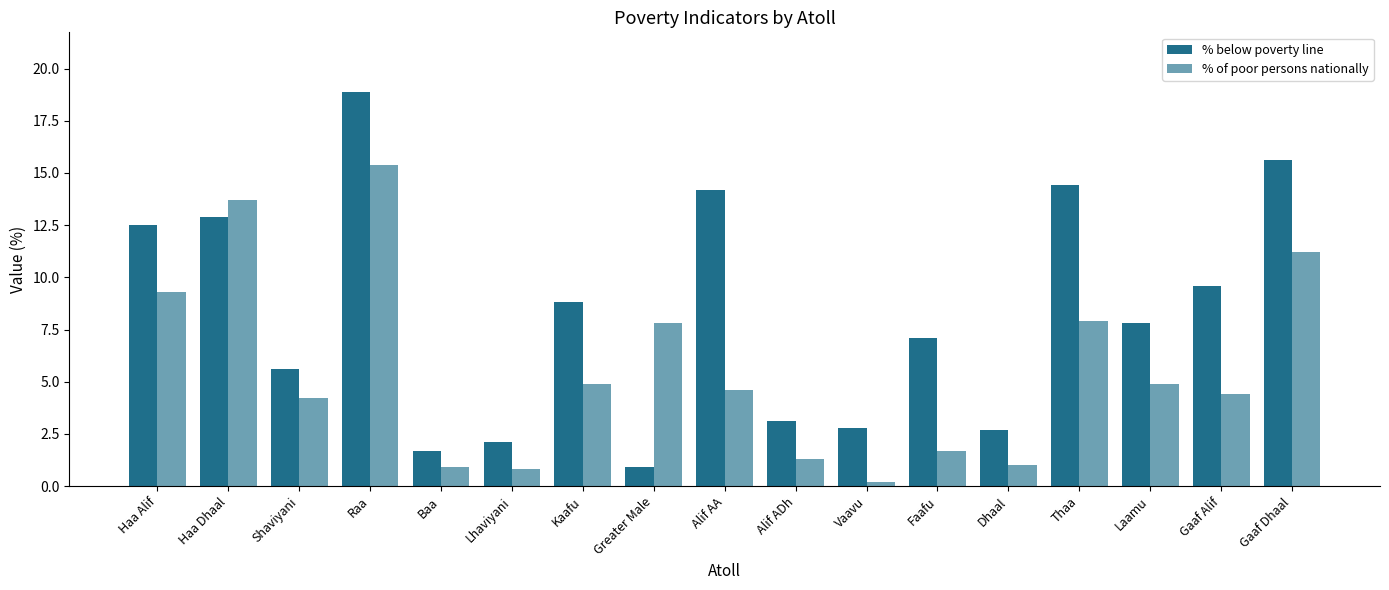

How many bars are there in total?

34